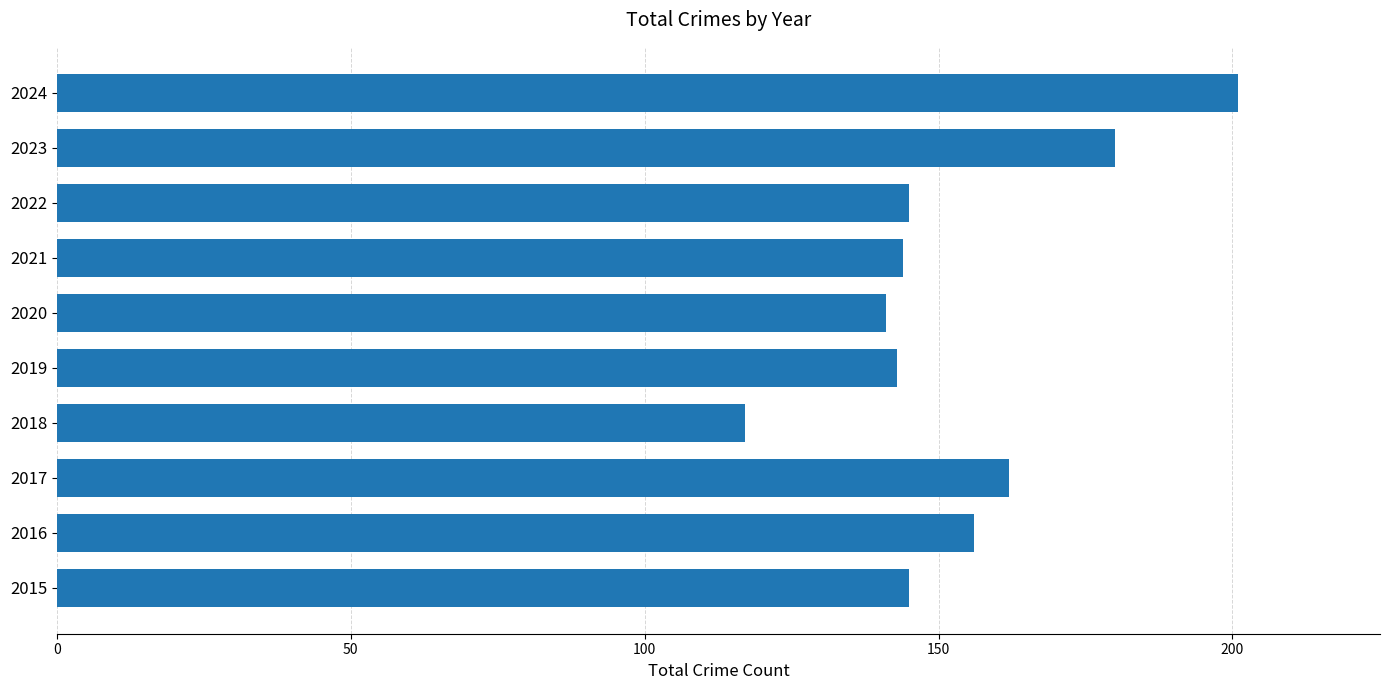

Reading bottom to top, list all the values displayed in this chart.

145	156	162	117	143	141	144	145	180	201